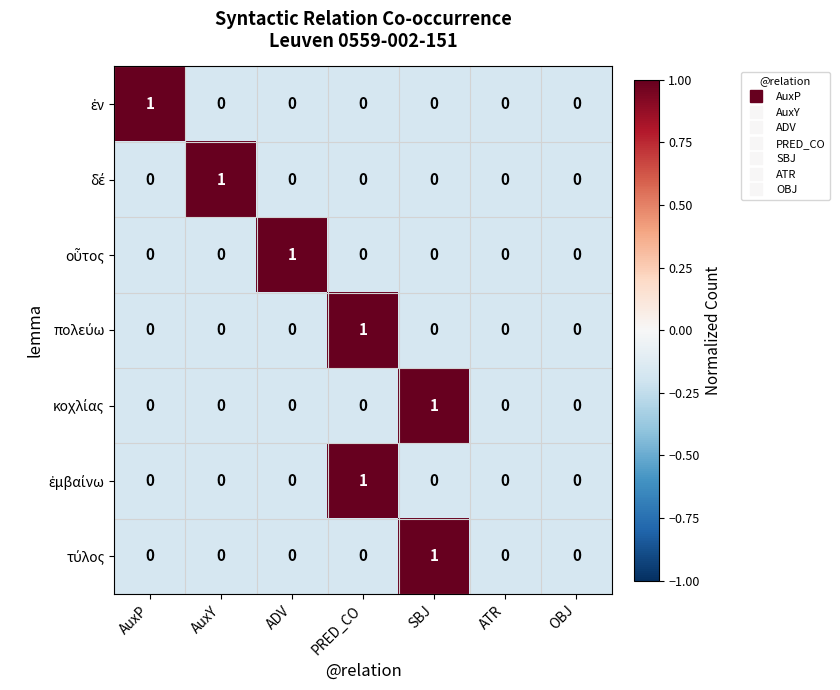

Count the number of data series in this chart.

7